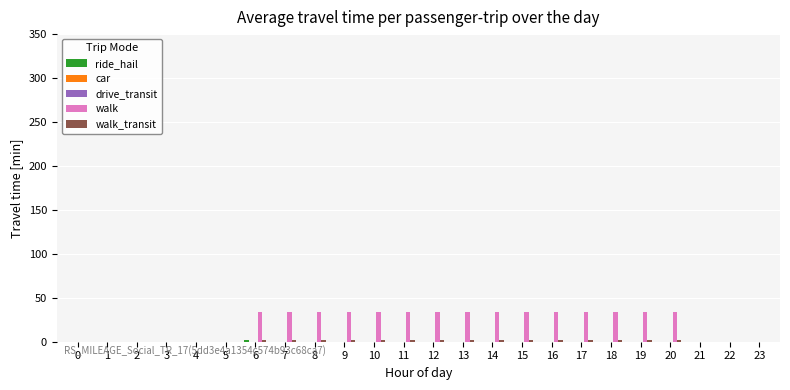

What is the value of the walk_transit bar at the 18th from the left?

2.2